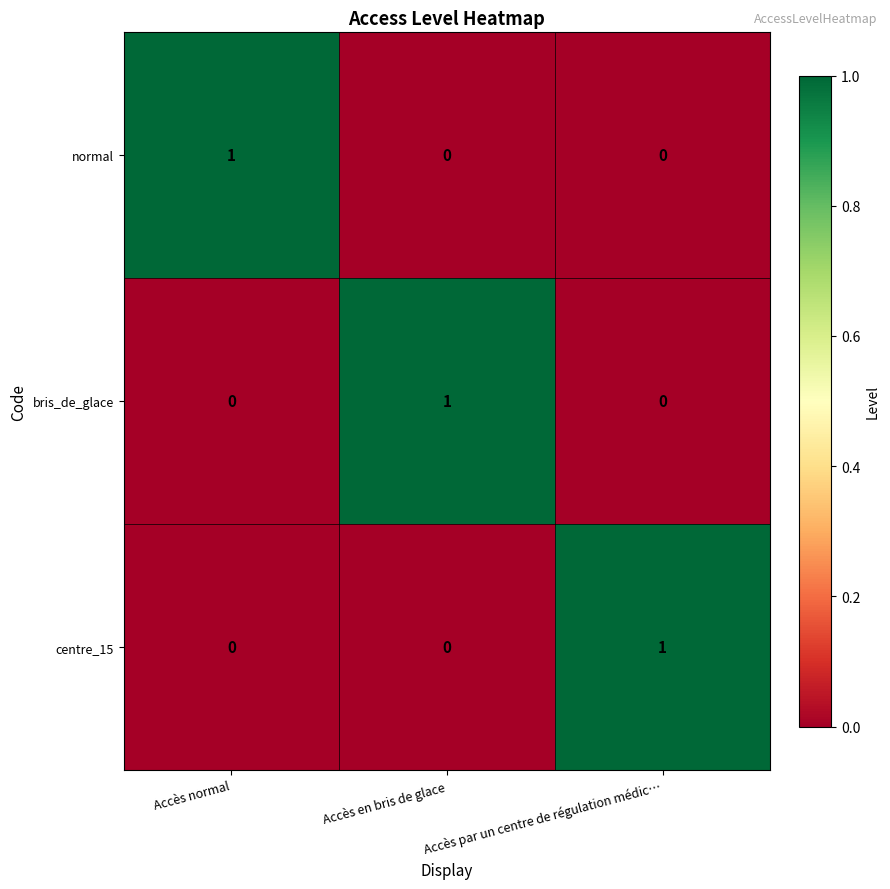

At which label does normal reach its peak?

Accès normal